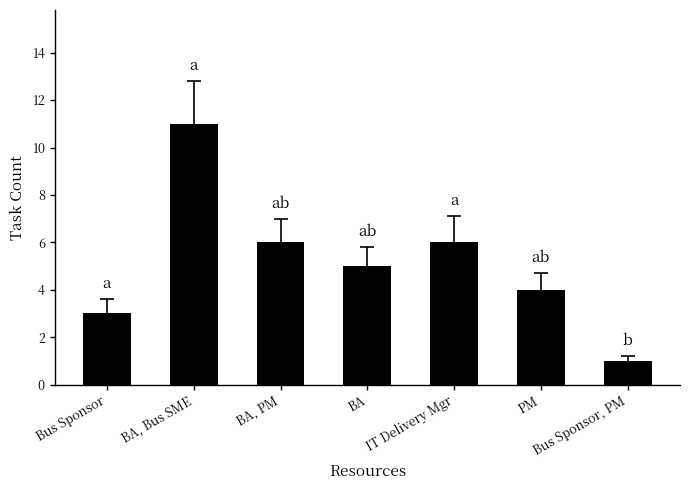

What is the difference between the values at Bus Sponsor and BA, Bus SME?

8